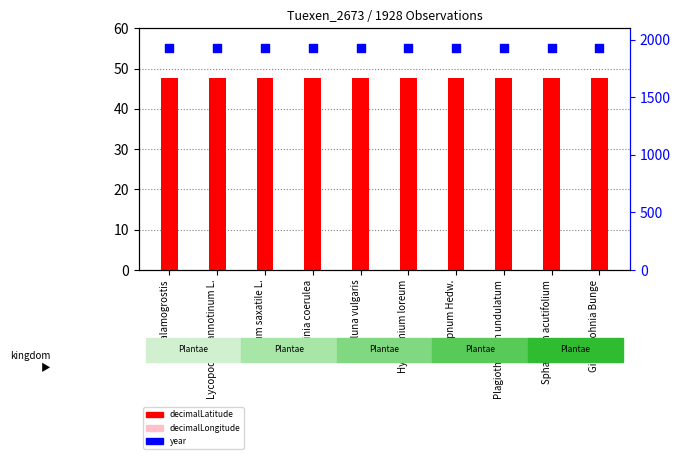

Which series reaches the minimum Y coordinate?

decimalLongitude